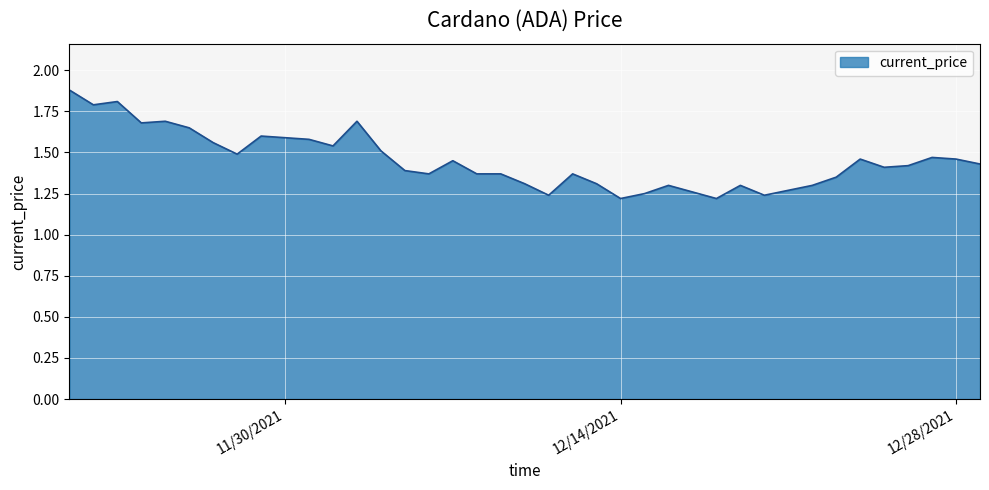

How many lines are shown in the chart?

1